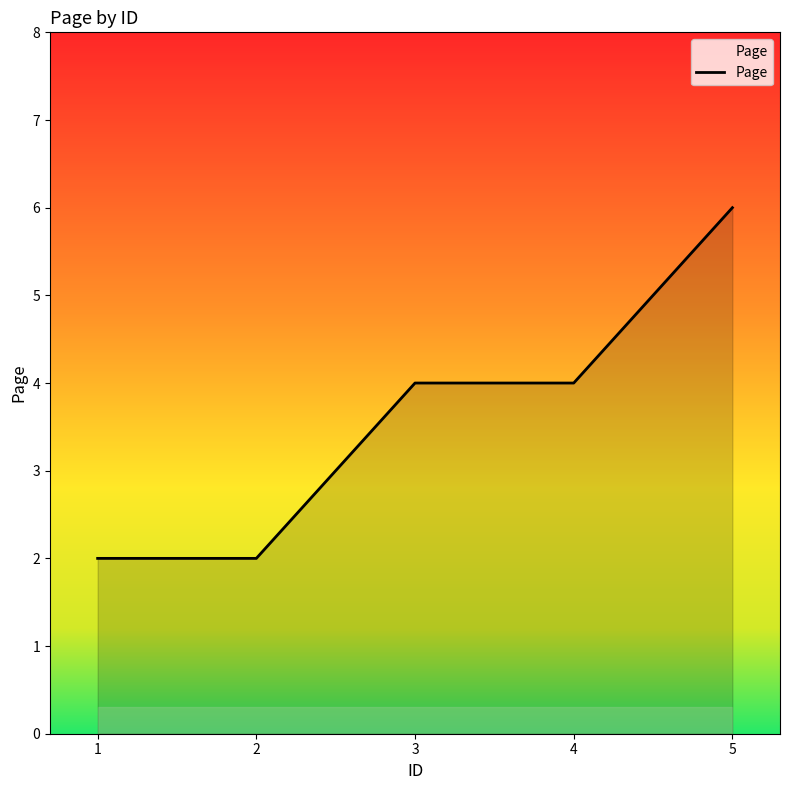

Which label corresponds to the largest value in the chart?

5